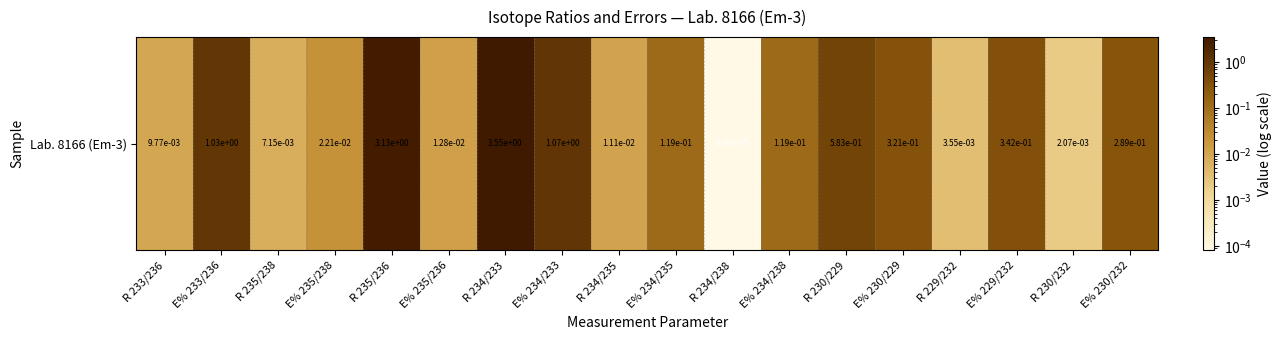

How many categories are shown in the chart?

18